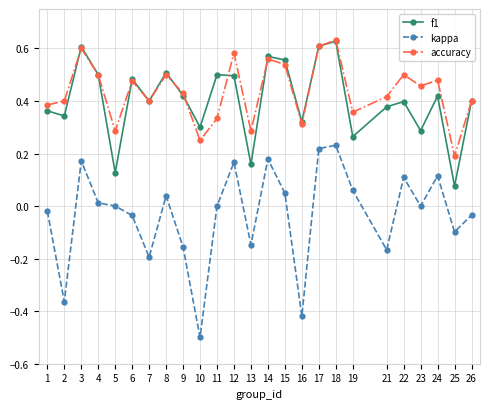

The value of accuracy at 8 is 0.7. True or false?

False